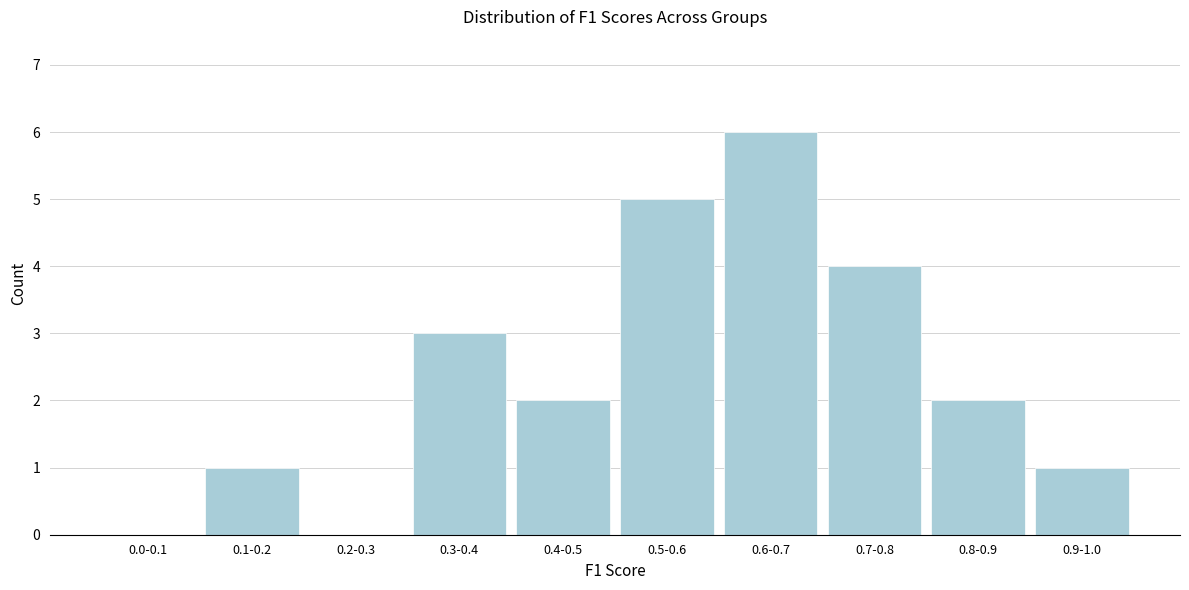

Reading left to right, list all the values displayed in this chart.

0.0-0.1=0	0.1-0.2=1	0.2-0.3=0	0.3-0.4=3	0.4-0.5=2	0.5-0.6=5	0.6-0.7=6	0.7-0.8=4	0.8-0.9=2	0.9-1.0=1